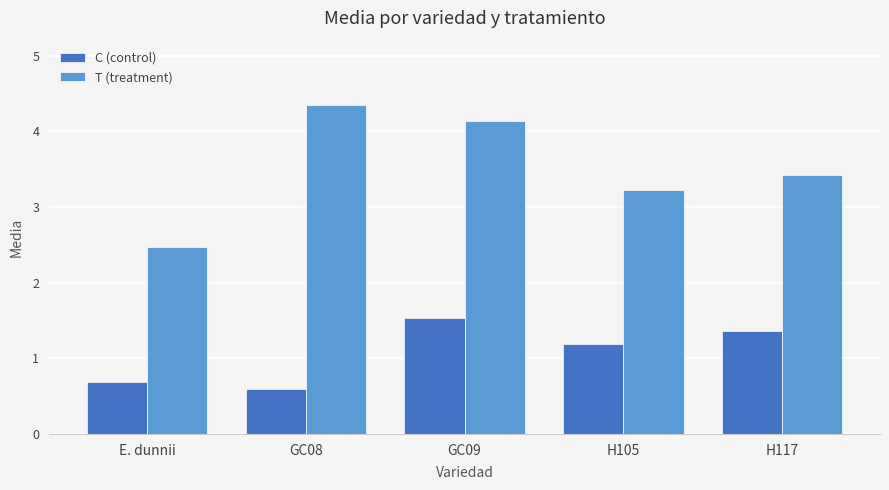

How many bars are there in total?

10